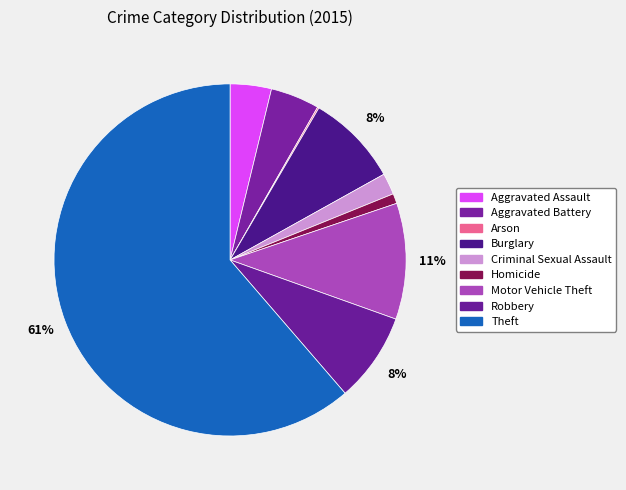

To the nearest percent, what is the combined percentage of Aggravated Battery and Theft?

66%